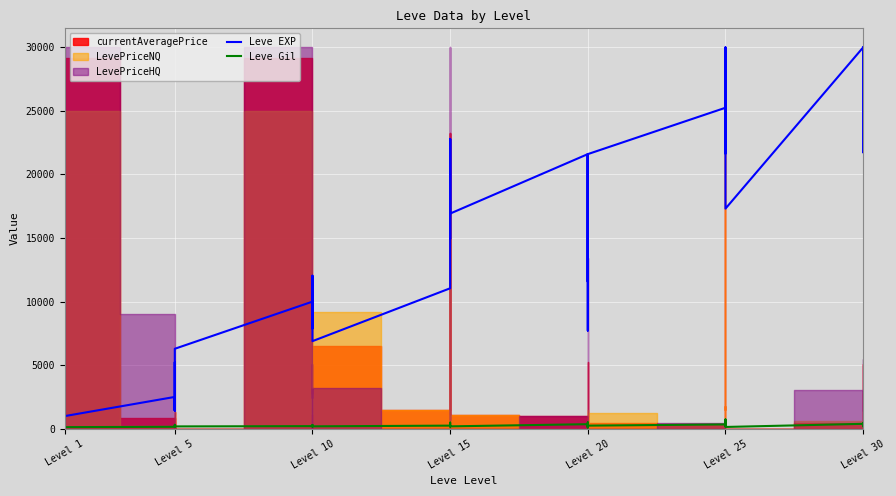

In Leve EXP, how many points are lower than both neighbors (excluding endpoints)?

12